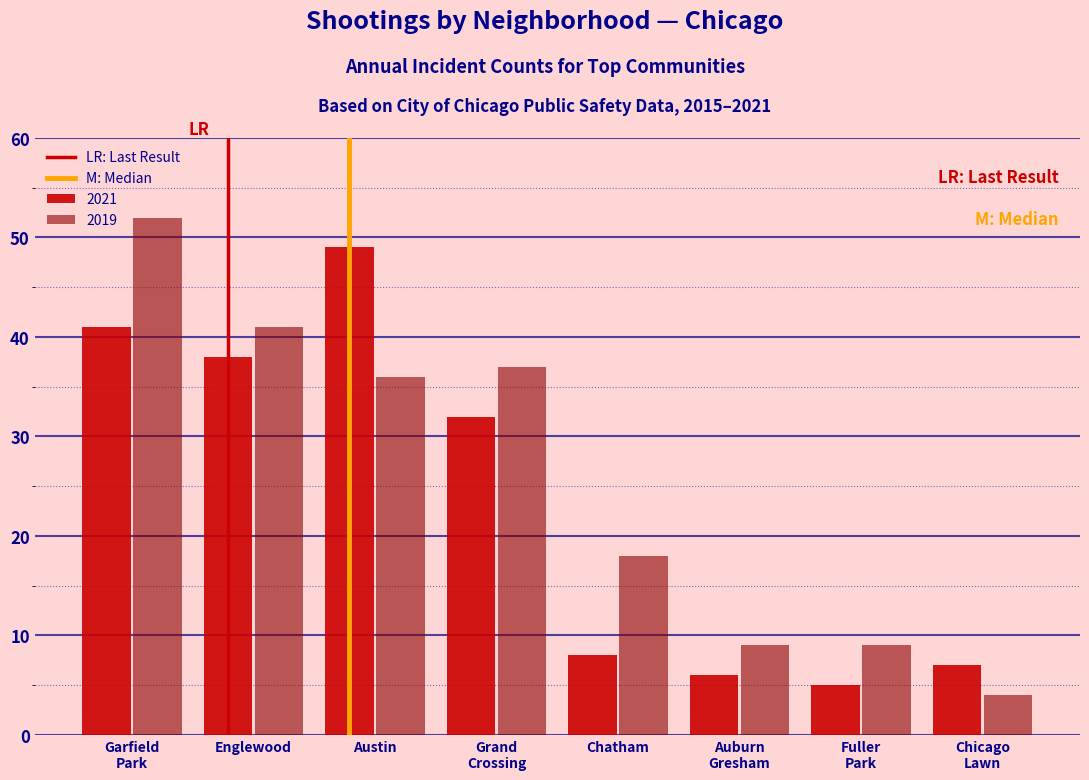

What position from the left is Garfield
Park?

1